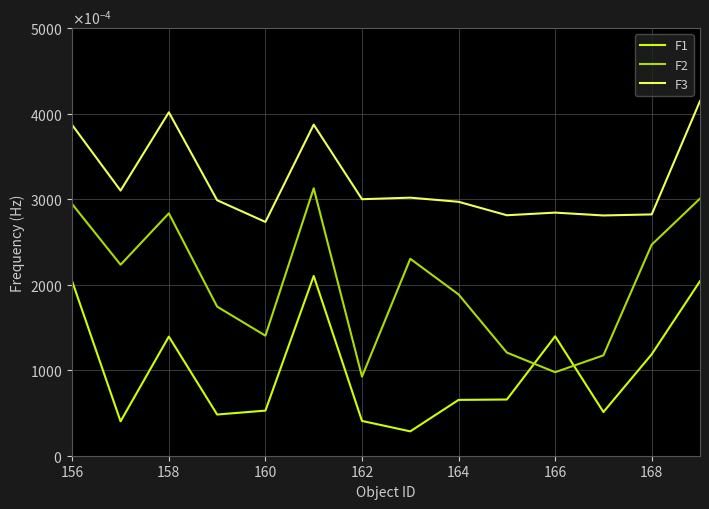

True or false: F3 and F2 cross at least once.

False